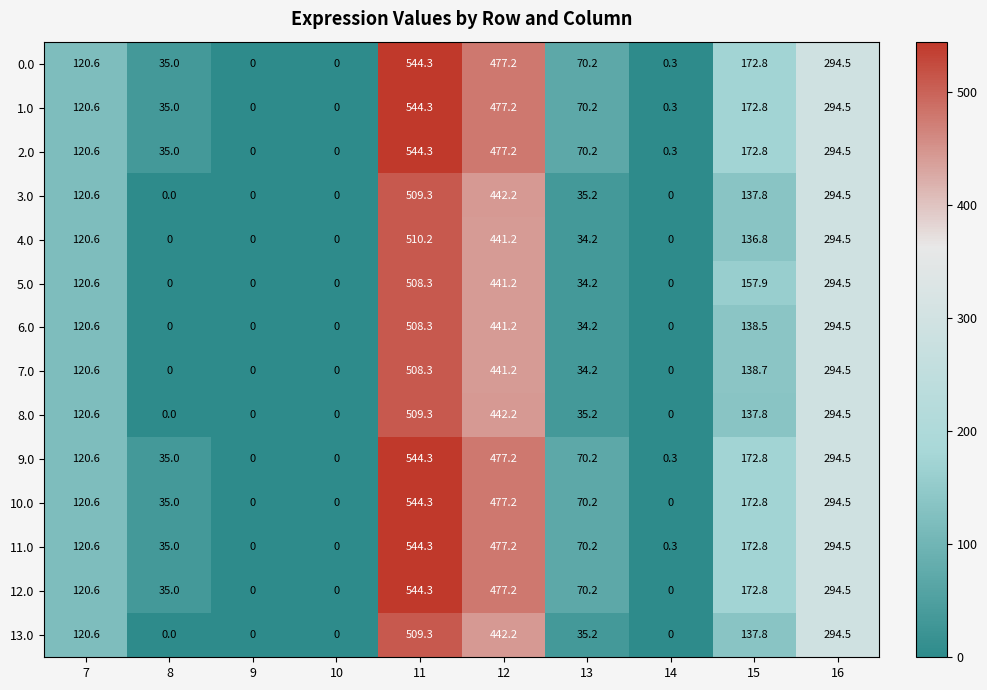

True or false: 3.0 has a value of 0.0 at 9.

True